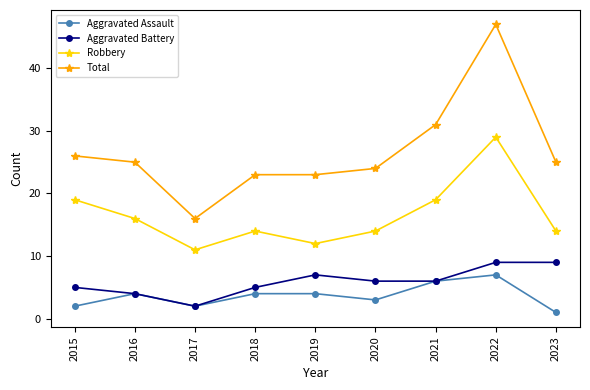

What is the value of the Aggravated Assault point at the 8th from the left?

7